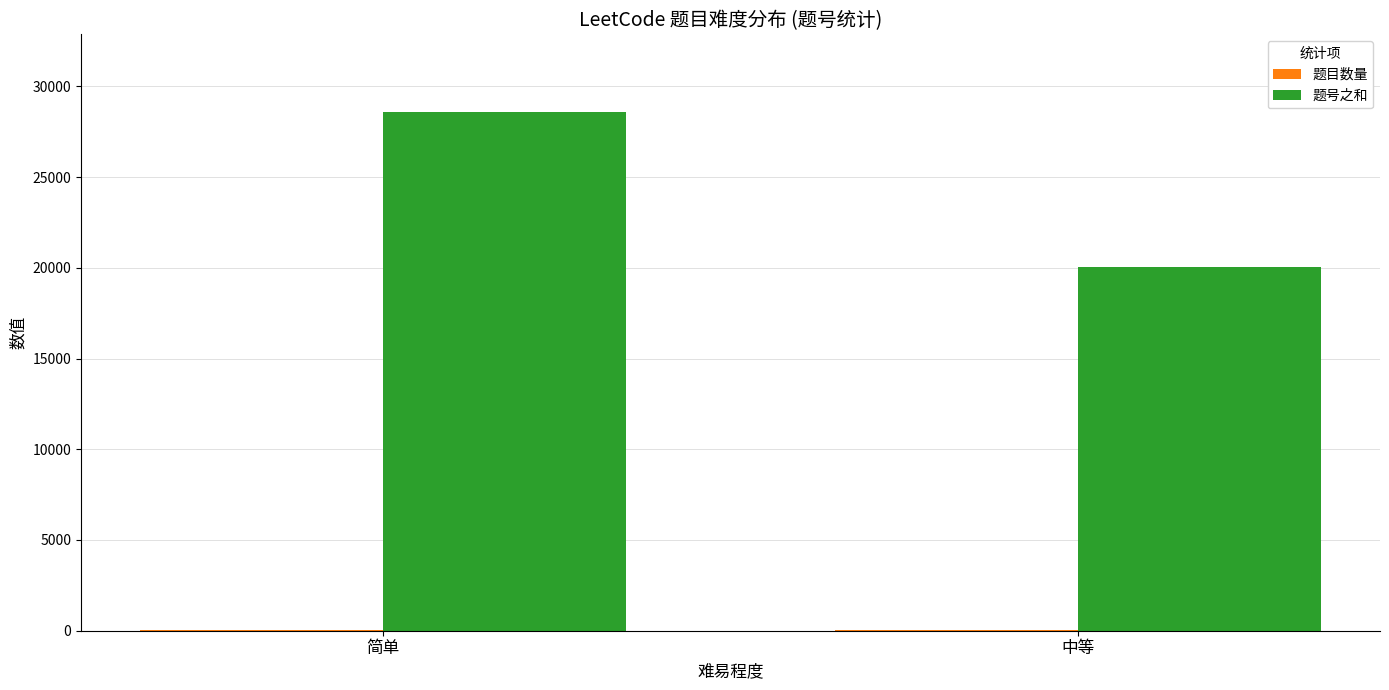

Which category has the highest value in the 题号之和 series?

简单